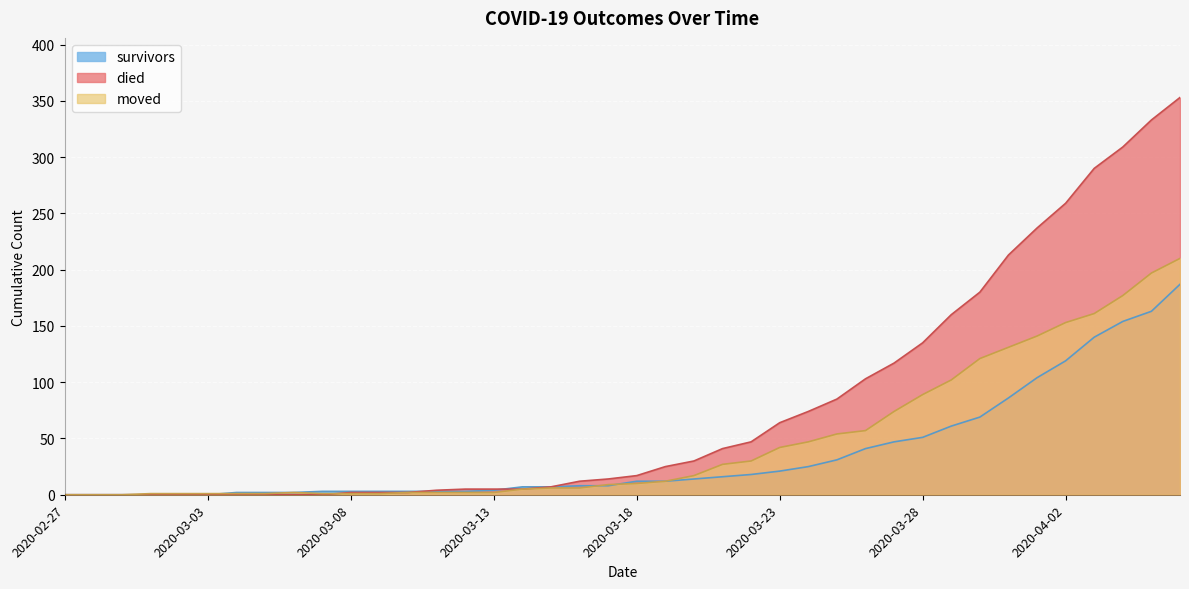

True or false: died and moved cross at least once.

True